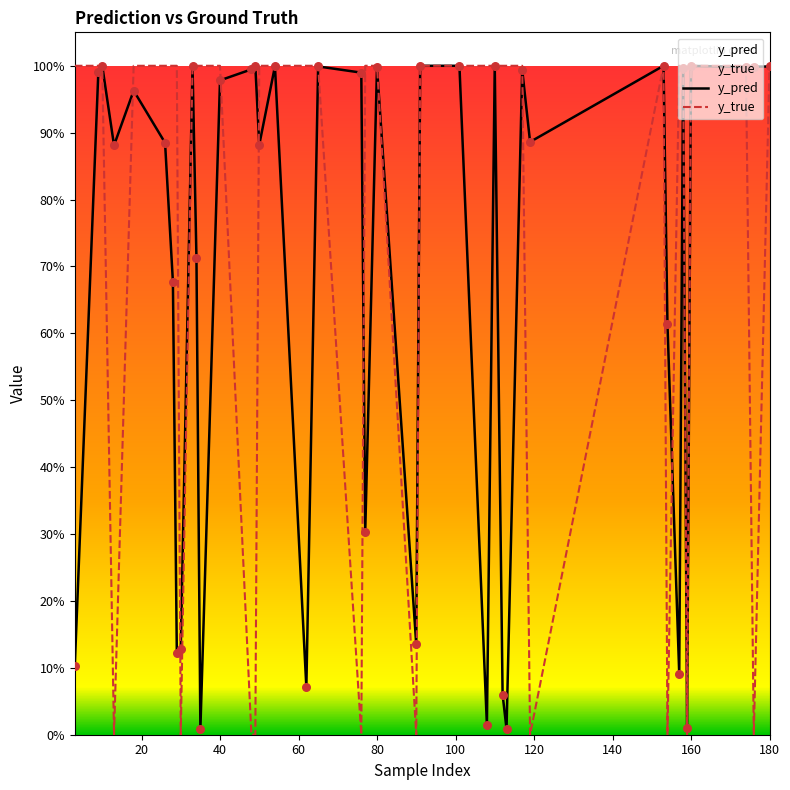

At how many categories does at least one series exceed 0?

40